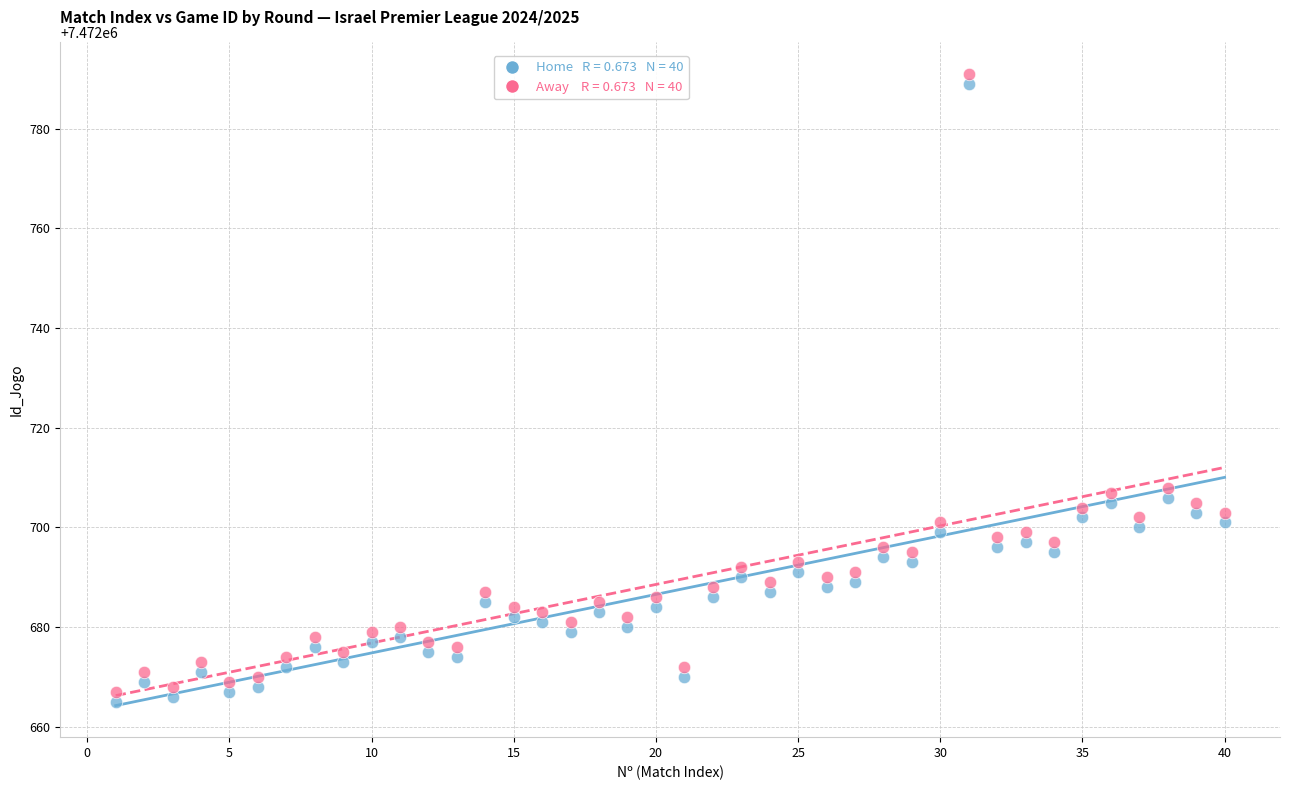

Across all data points, what is the range of Y values (max minus min)?

126